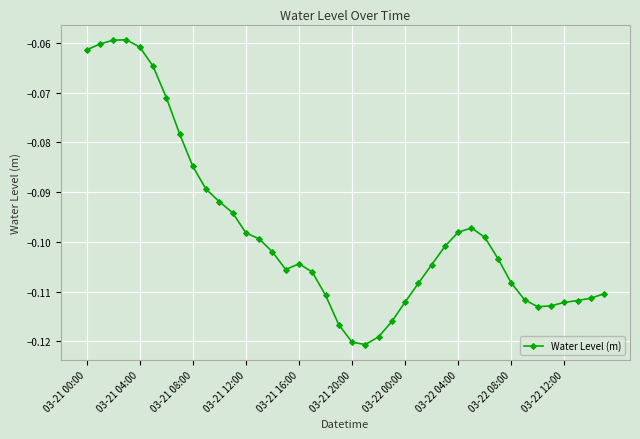

Count the number of categories in the chart.

40